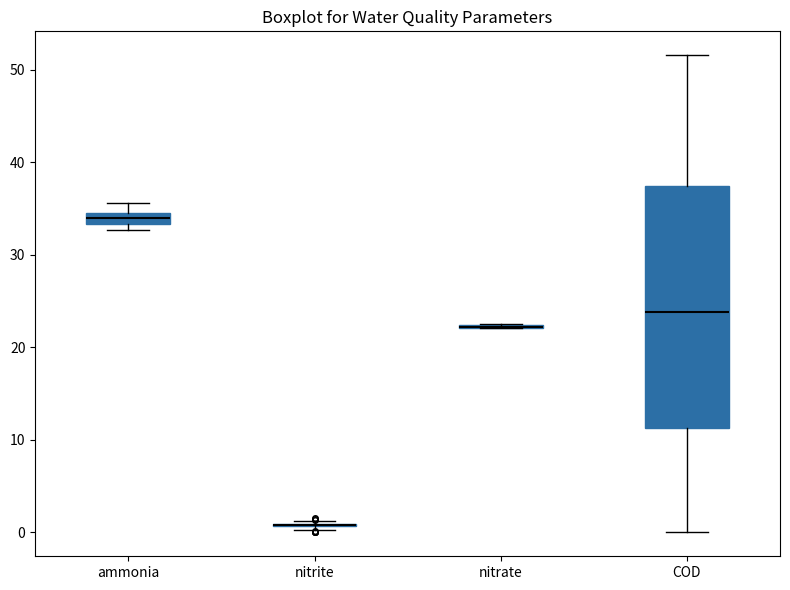

Where does the upper whisker of the box for COD end on the y-axis? The values are not printed on the chart, so give them approximately, as read against the axis.

52